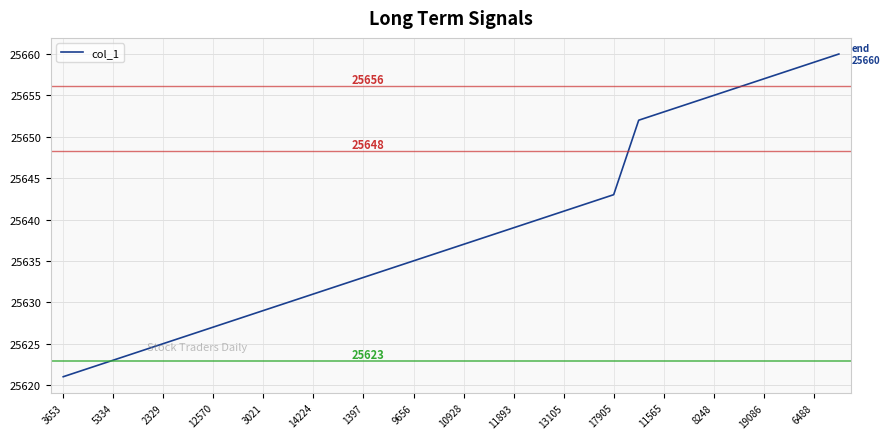

What is the difference between the maximum and minimum values?

39